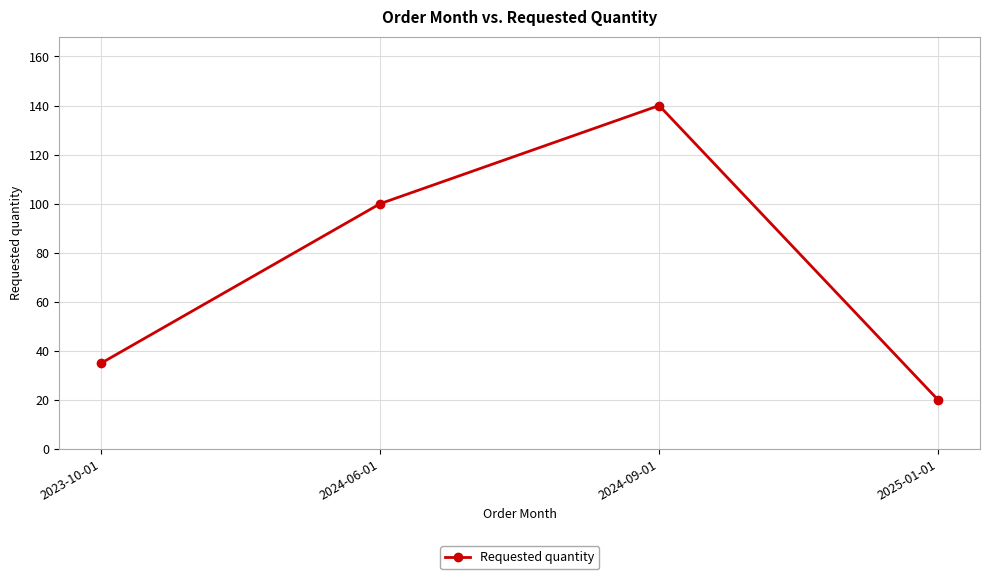

How many lines are shown in the chart?

1